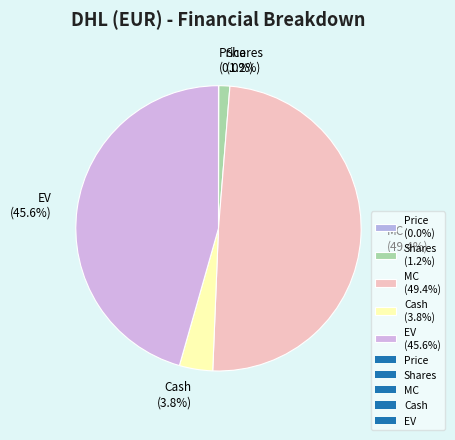

Between MC (49.4%) and EV (45.6%), which is larger?

MC (49.4%)